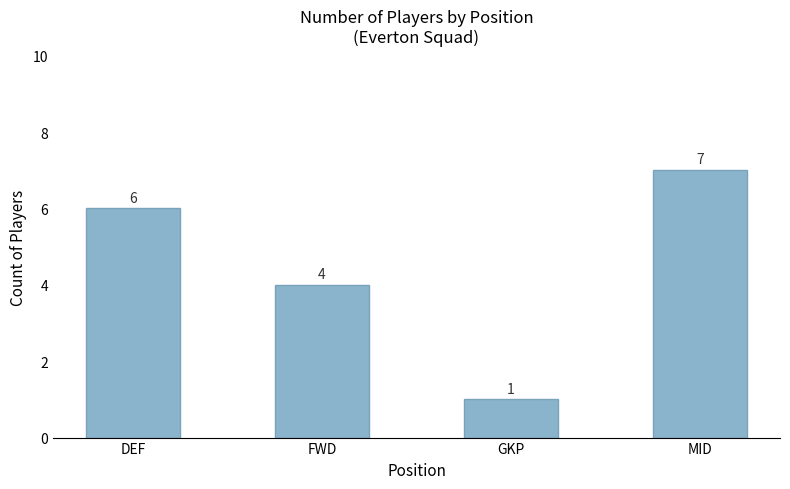

What is the label of the 1st bar from the left?

DEF